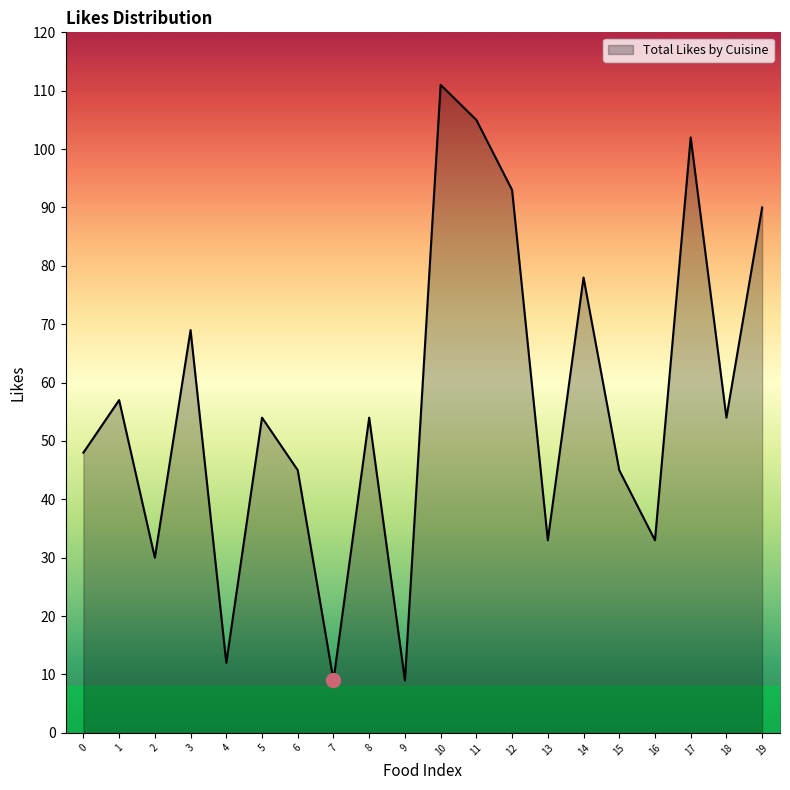

Which category has the highest value across all series?

10